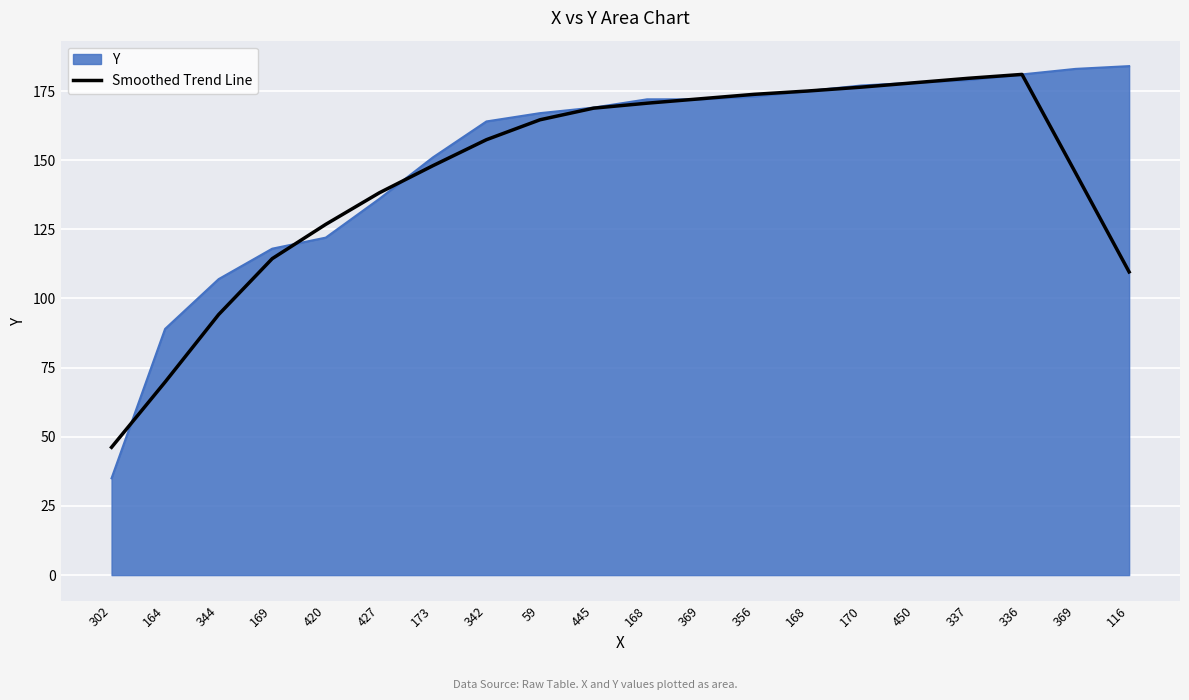

What are all the series names shown in the legend?

Y, Smoothed Trend Line